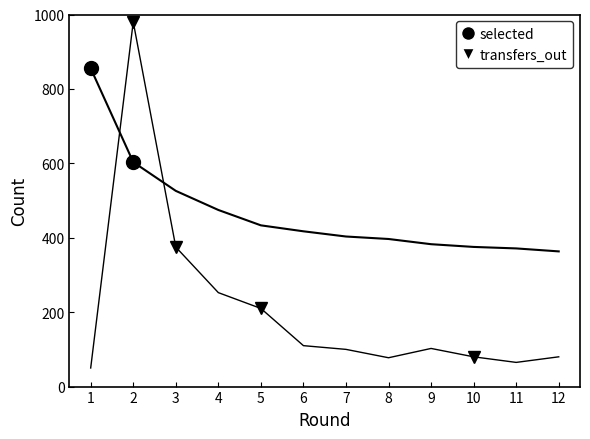

Between 4 and 8, which is larger?

4